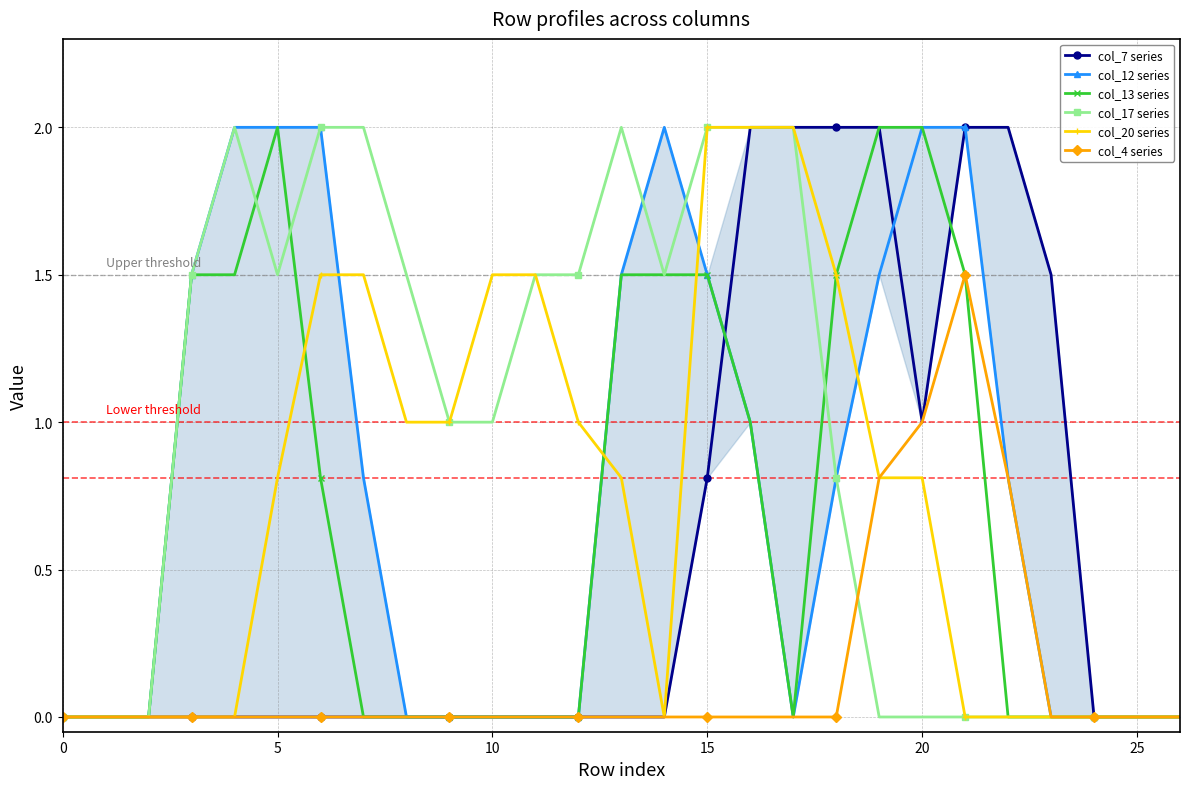

What is the label of the 27th point from the left?

26